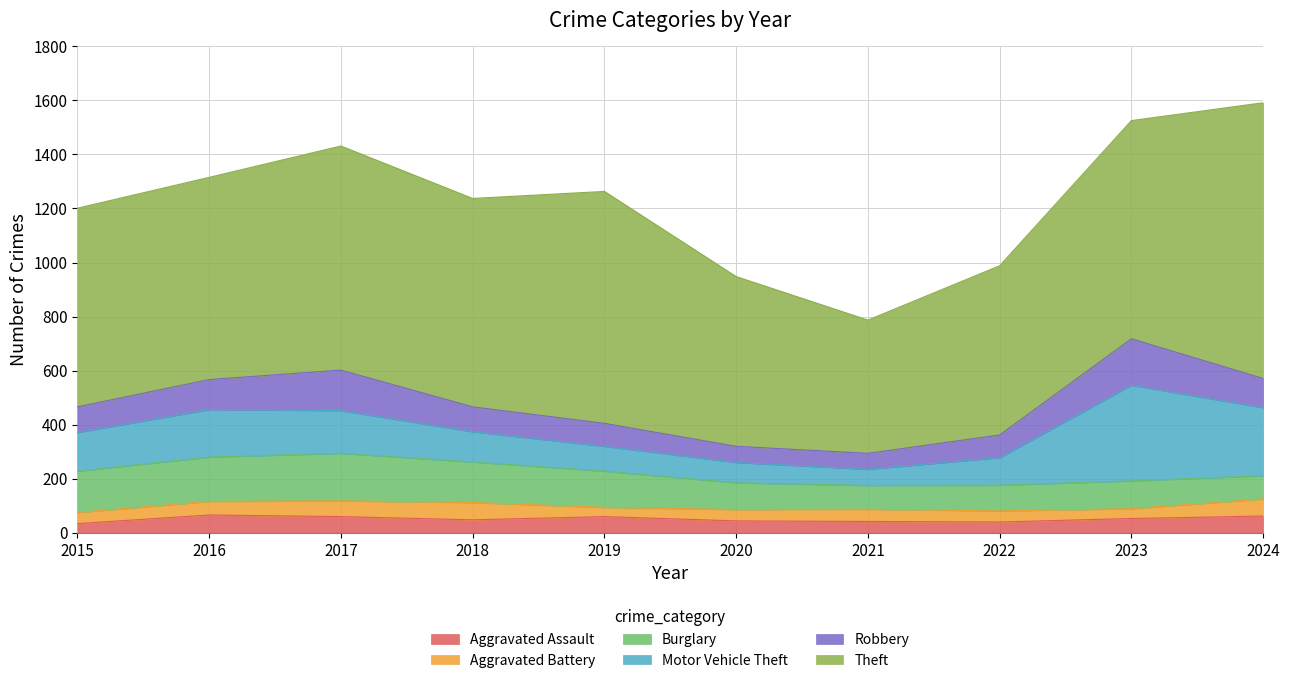

How many interior local peaks does the Aggravated Battery series have?

2